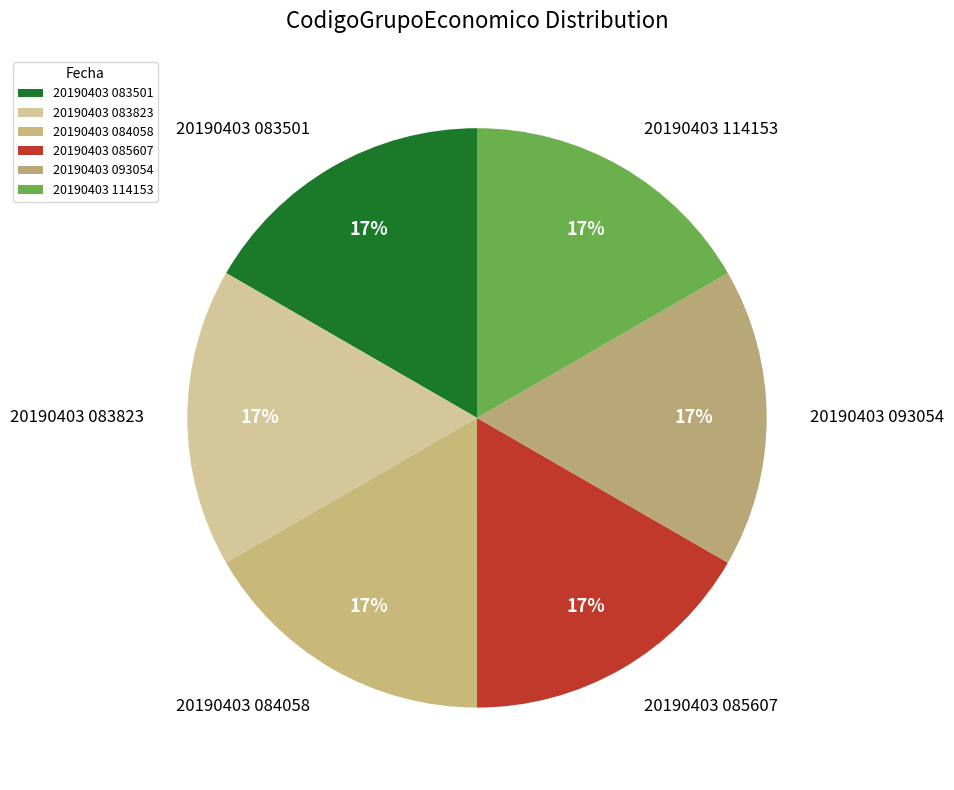

Is there a majority slice in this chart?

No